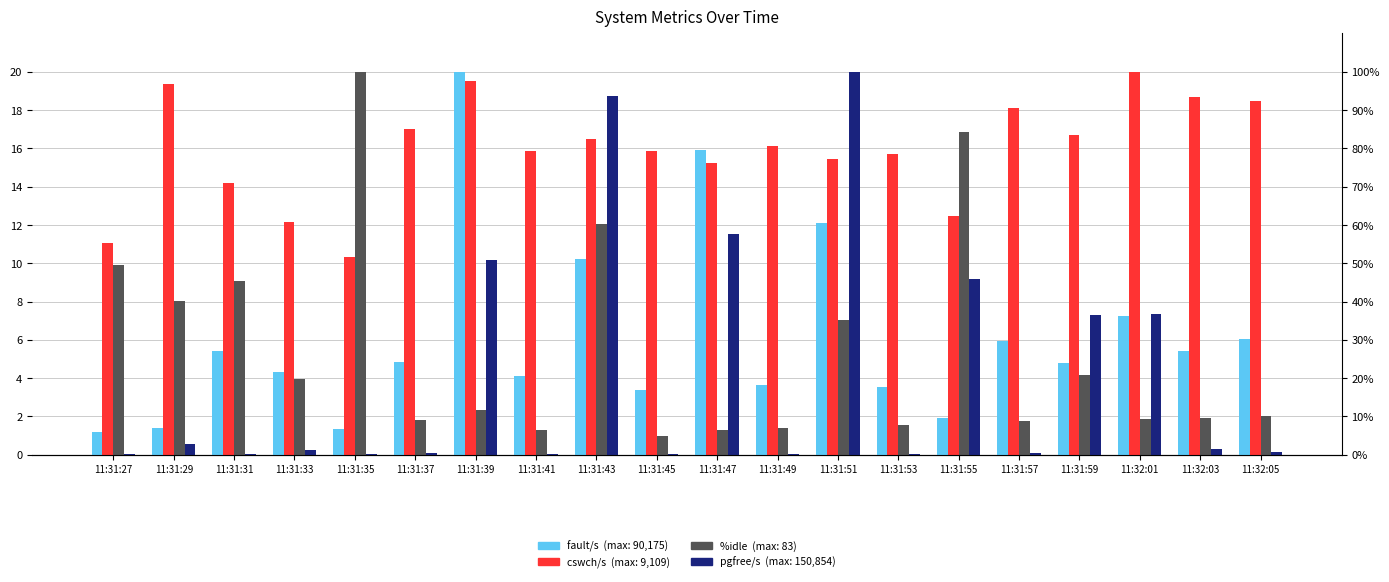

What is the difference between the maximum and minimum values in the cswch/s series?

9.7